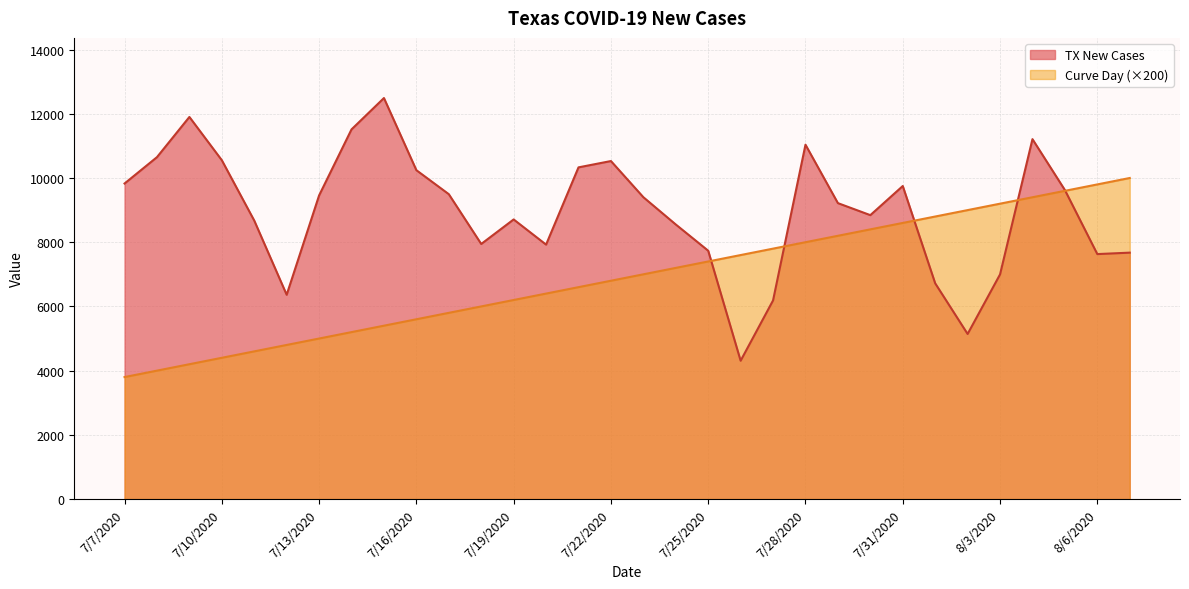

What is the total value across all series at 7/29/2020?

17417